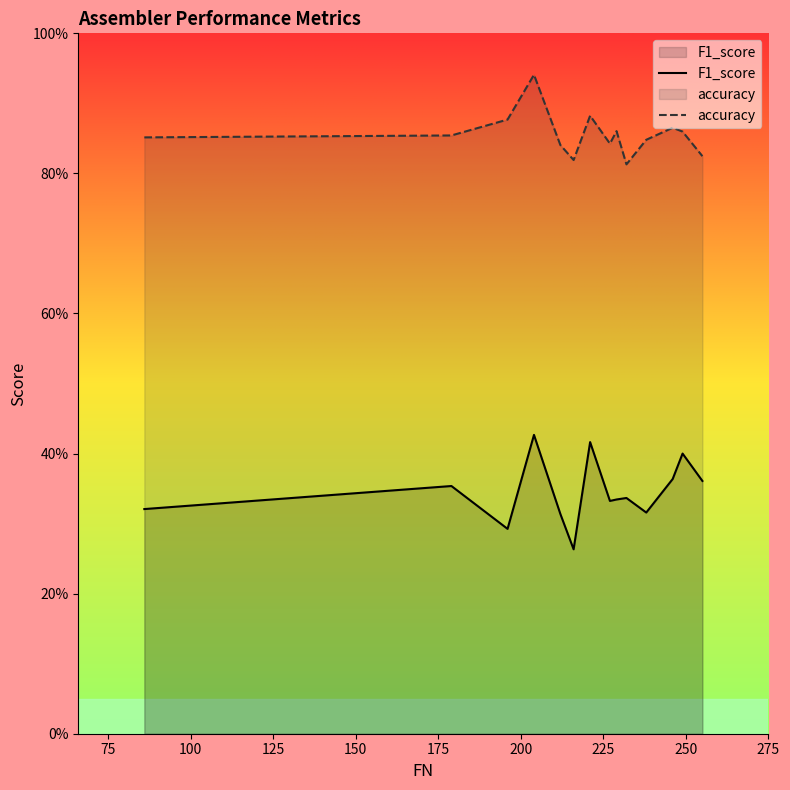

At which label does accuracy reach its minimum?

232